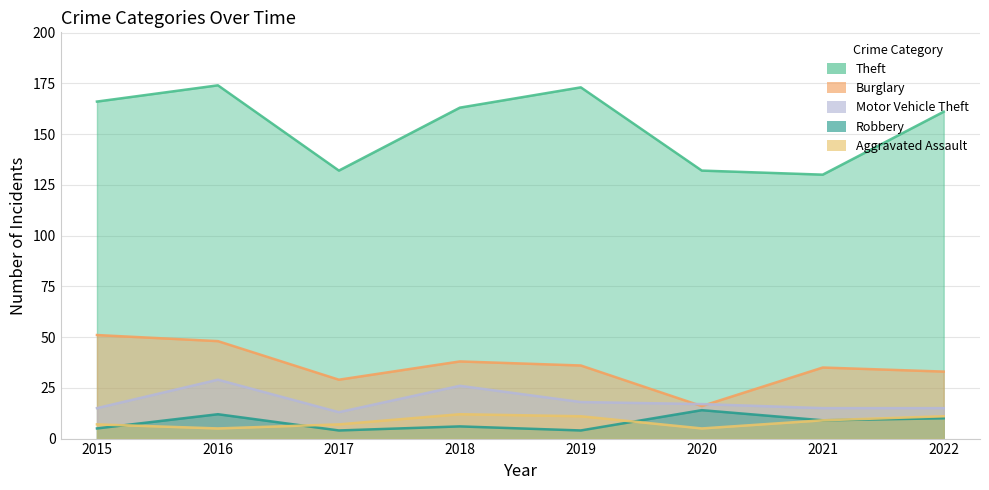

What is the average value of the Theft series?

154